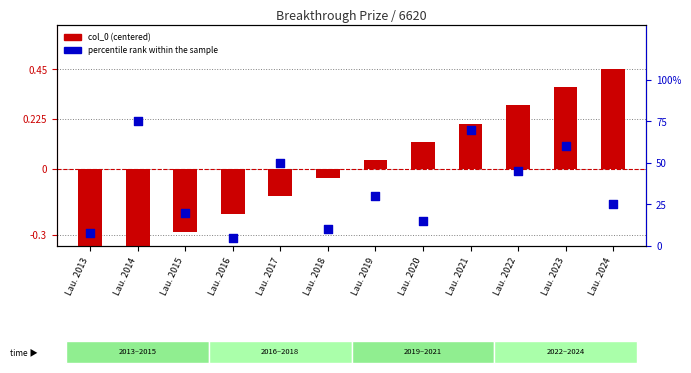

Which series has the largest total across all categories?

percentile rank within the sample